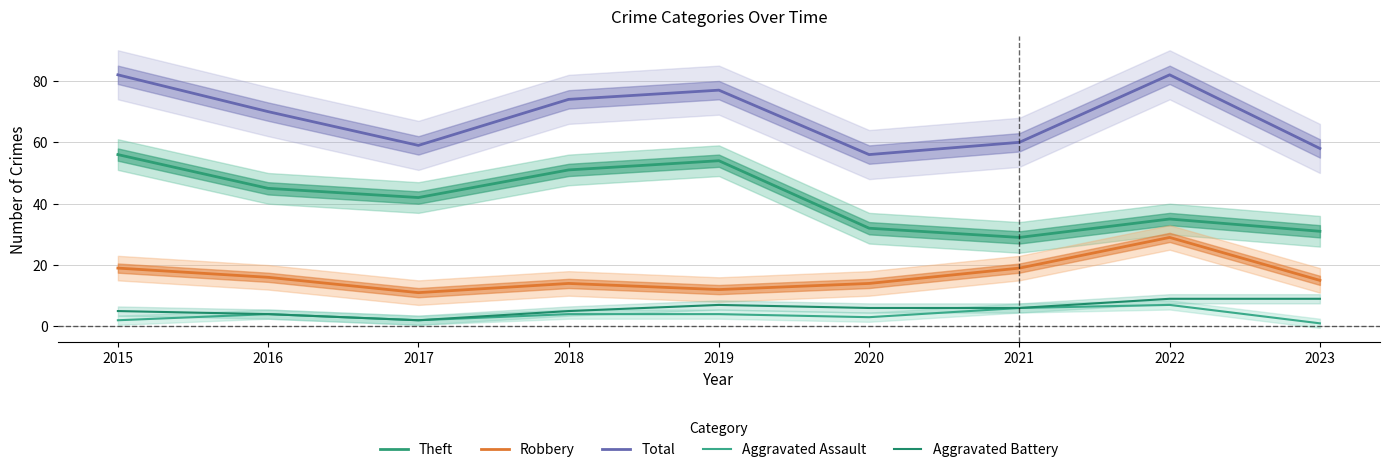

Which category has the lowest value in the Robbery series?

2017